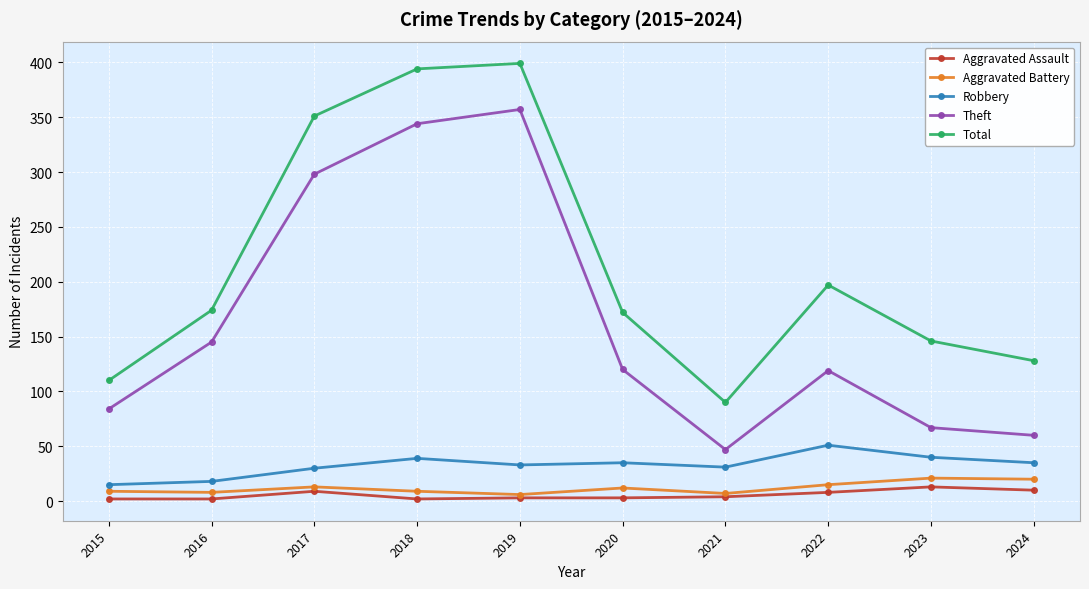

How many distinct data groups are displayed?

5